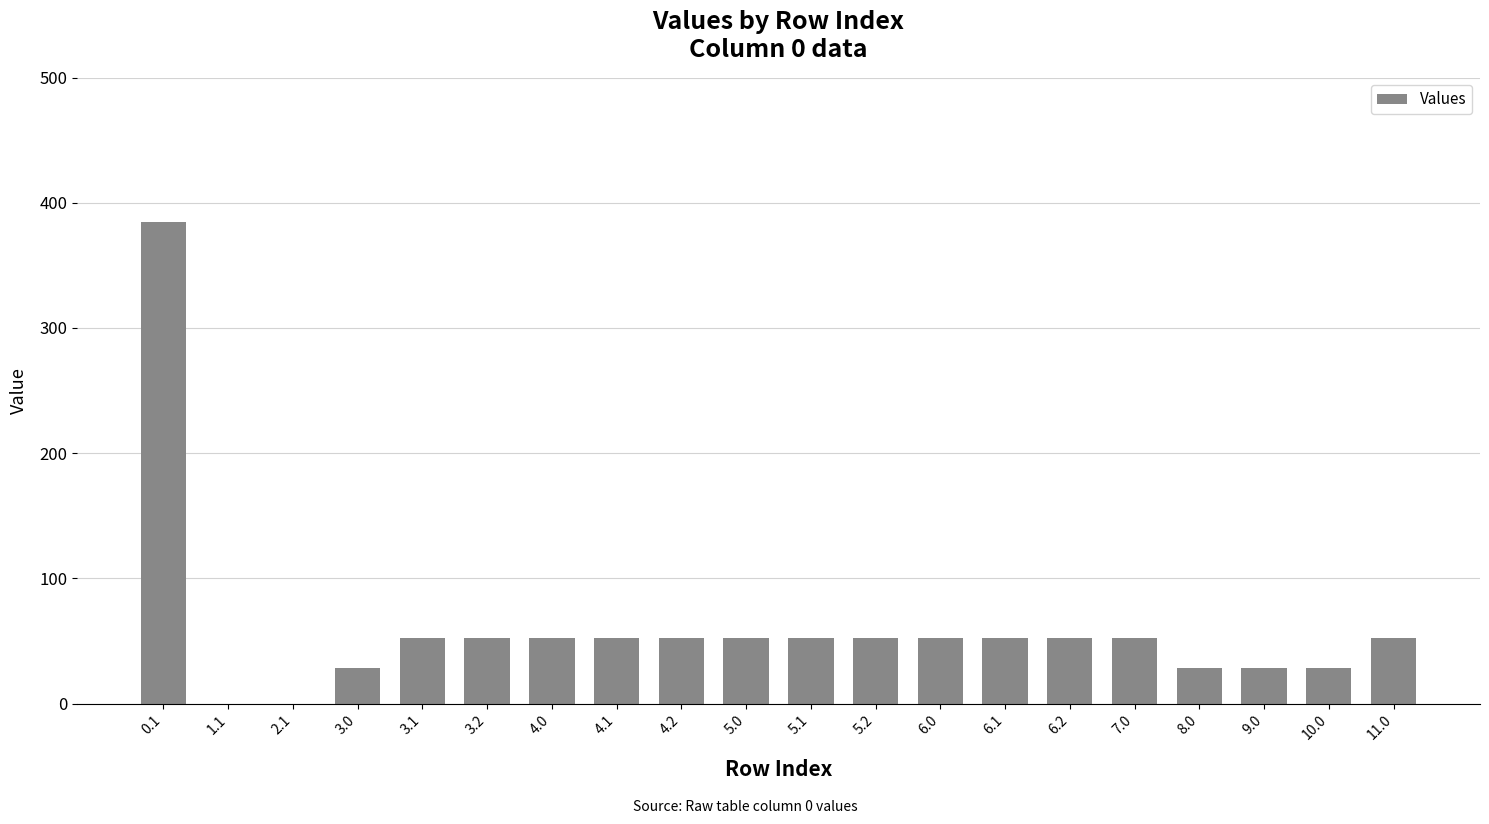

Are the bars horizontal?

No